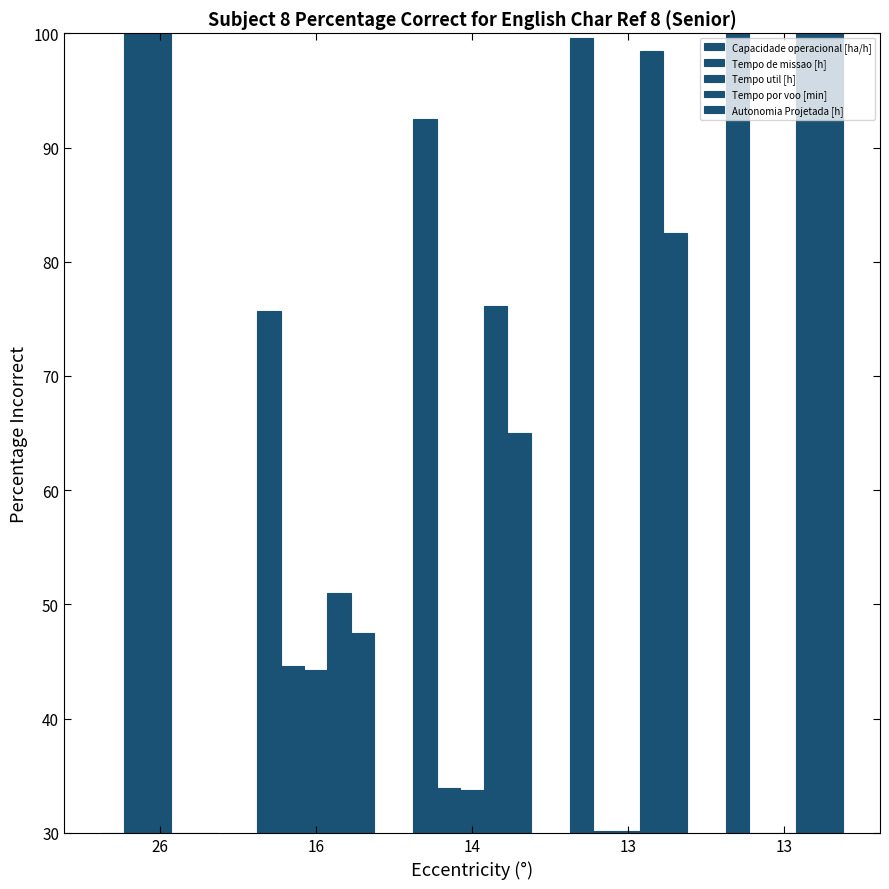

How many data points in Tempo util [h] are less than 33?

2